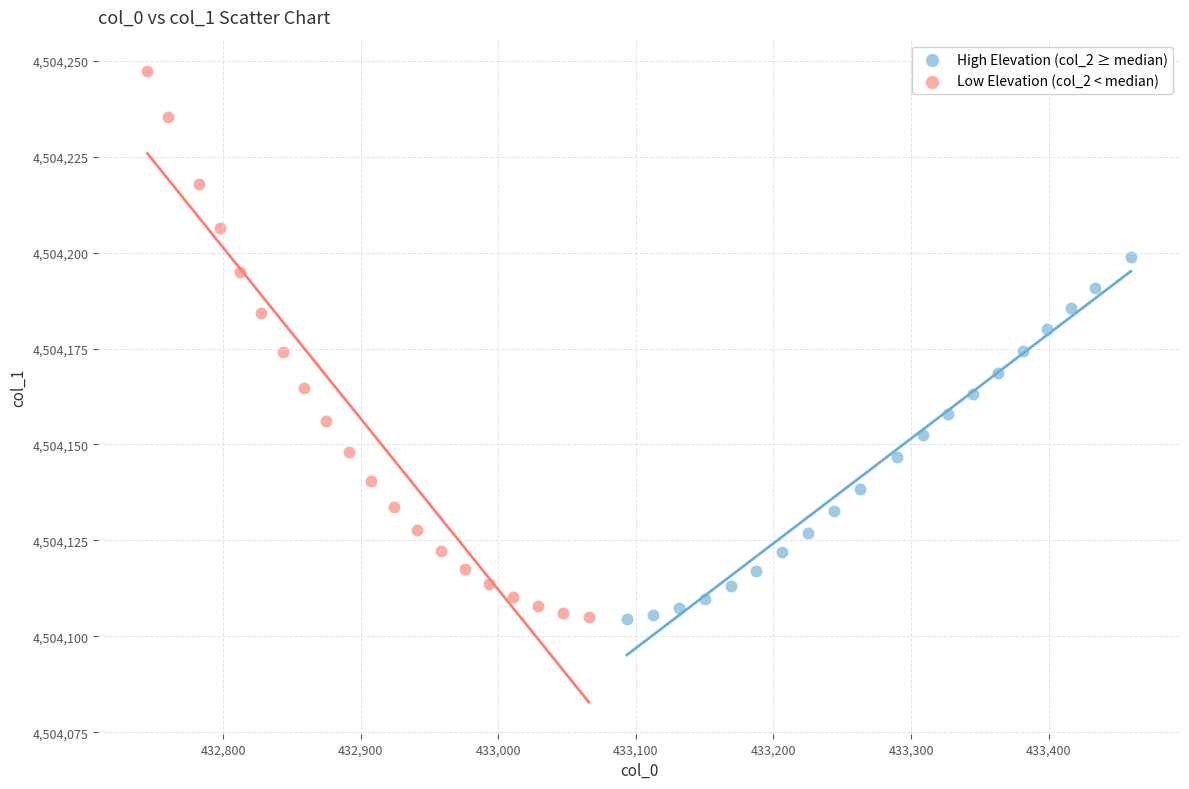

Which series reaches the maximum Y coordinate?

Low Elevation (col_2 < median)